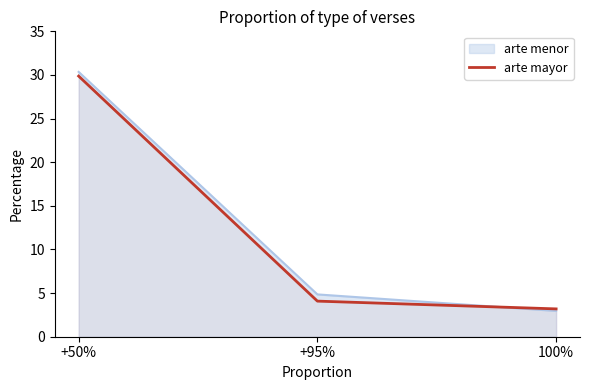

How many series are shown in this chart?

2